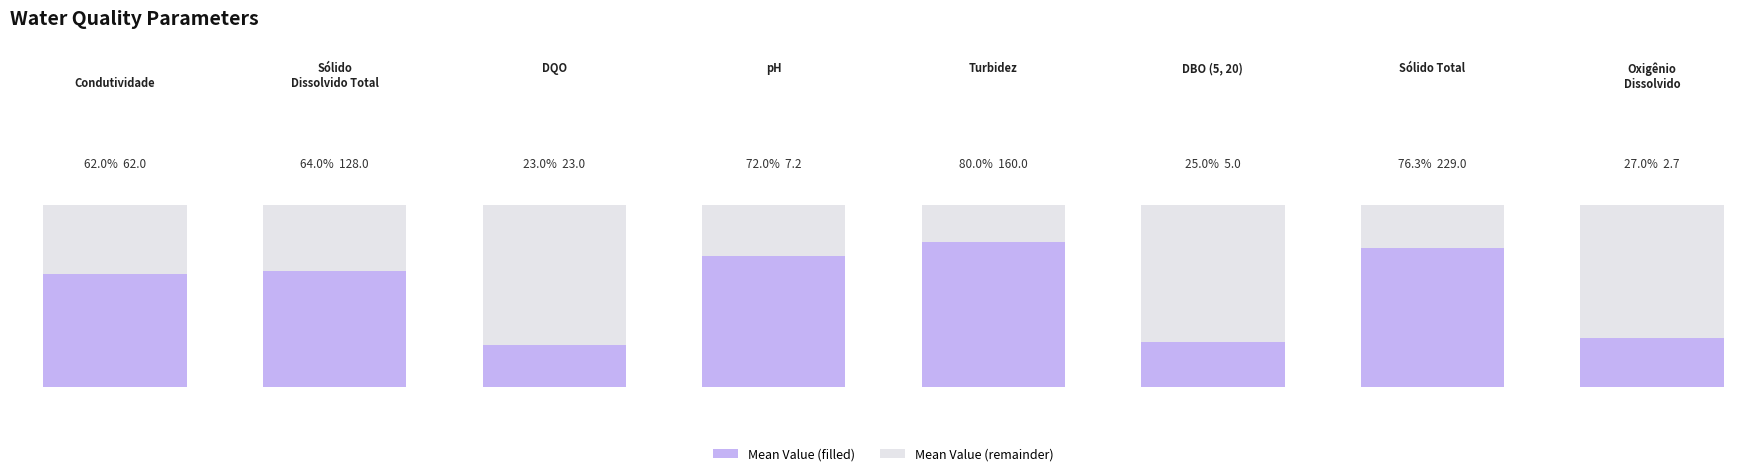

The Mean Value (remainder) series shows 2.8 at pH. True or false?

True